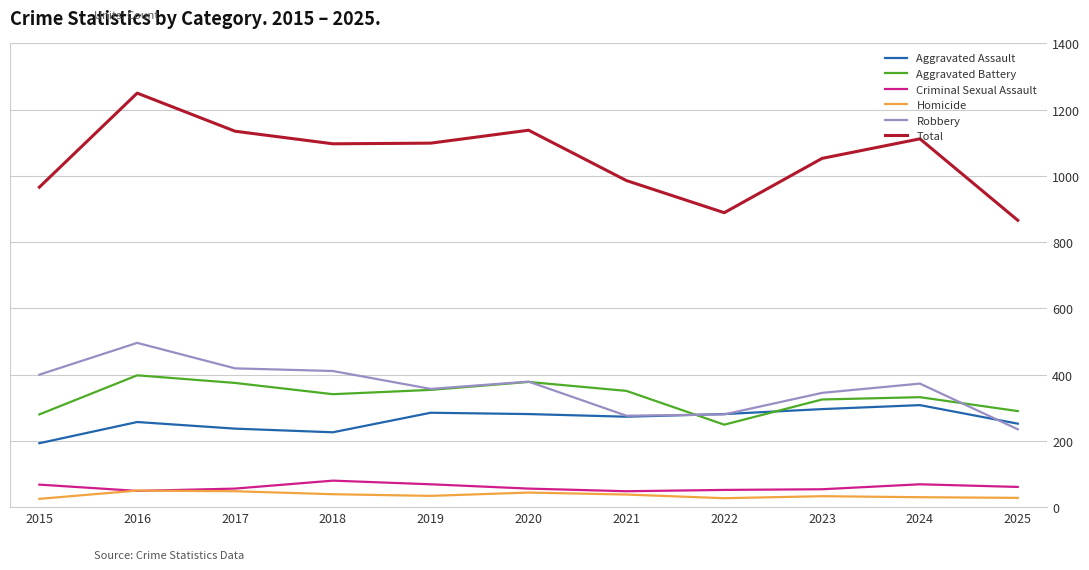

How many series are shown in this chart?

6